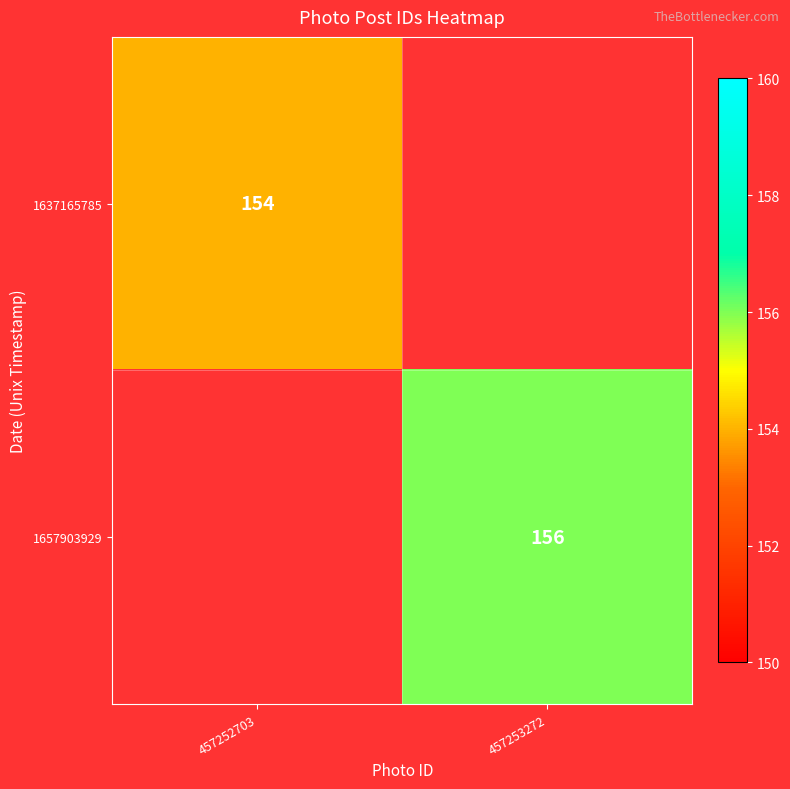

The 1637165785 series shows 240 at 457252703. True or false?

False